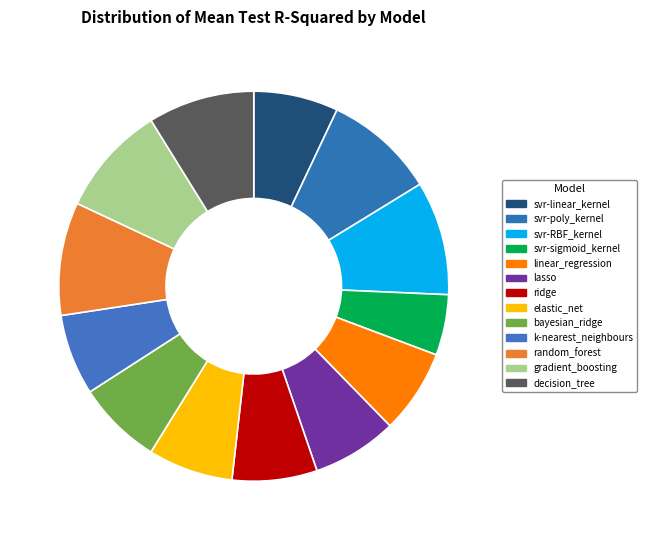

Count the number of slices in the pie.

13